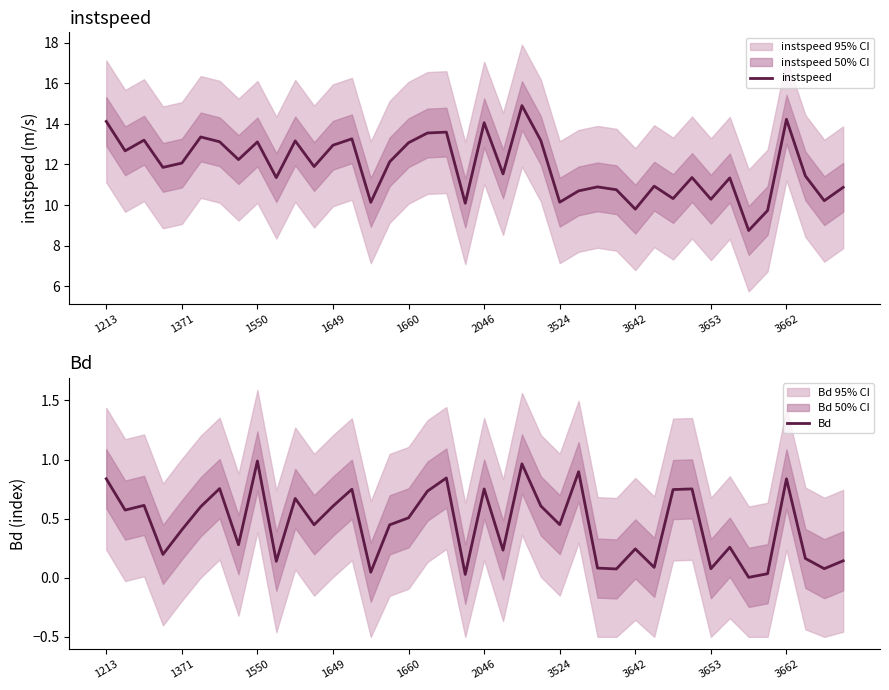

The Bd series shows 0.7 at 3524. True or false?

False